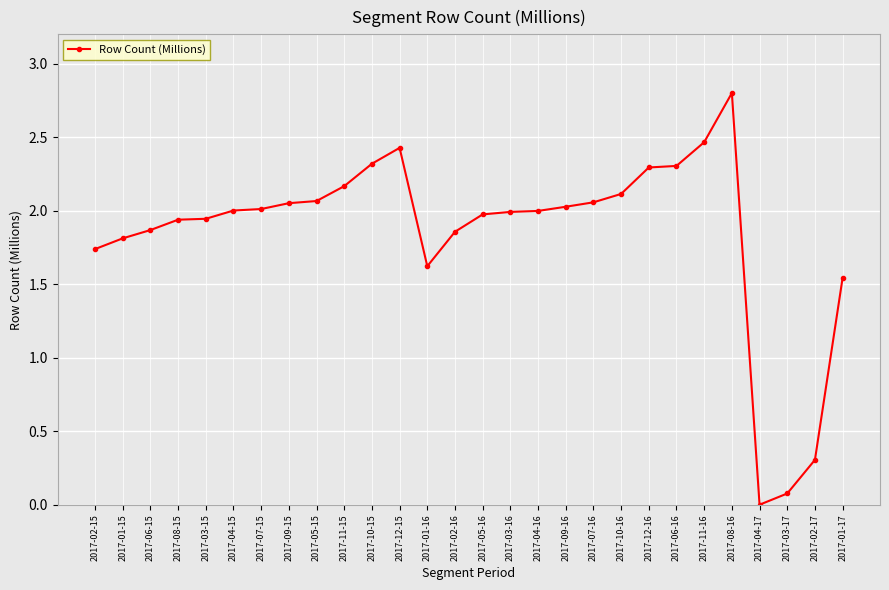

The value at 2017-11-15 is 0.9. True or false?

False